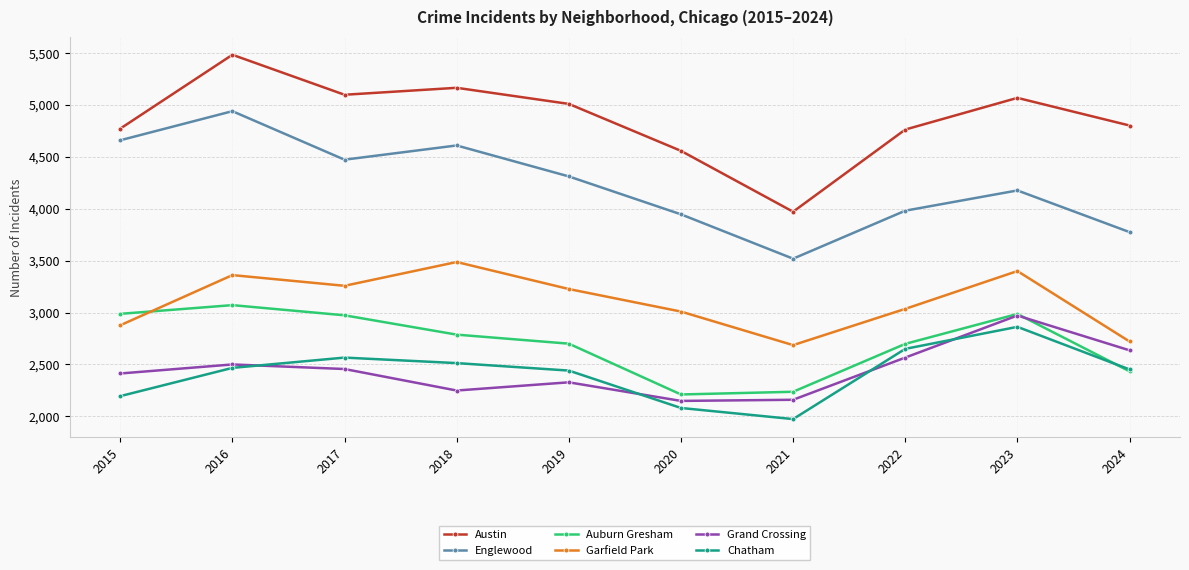

Is the value of Garfield Park at 2015 greater than the value of Auburn Gresham at 2020?

Yes